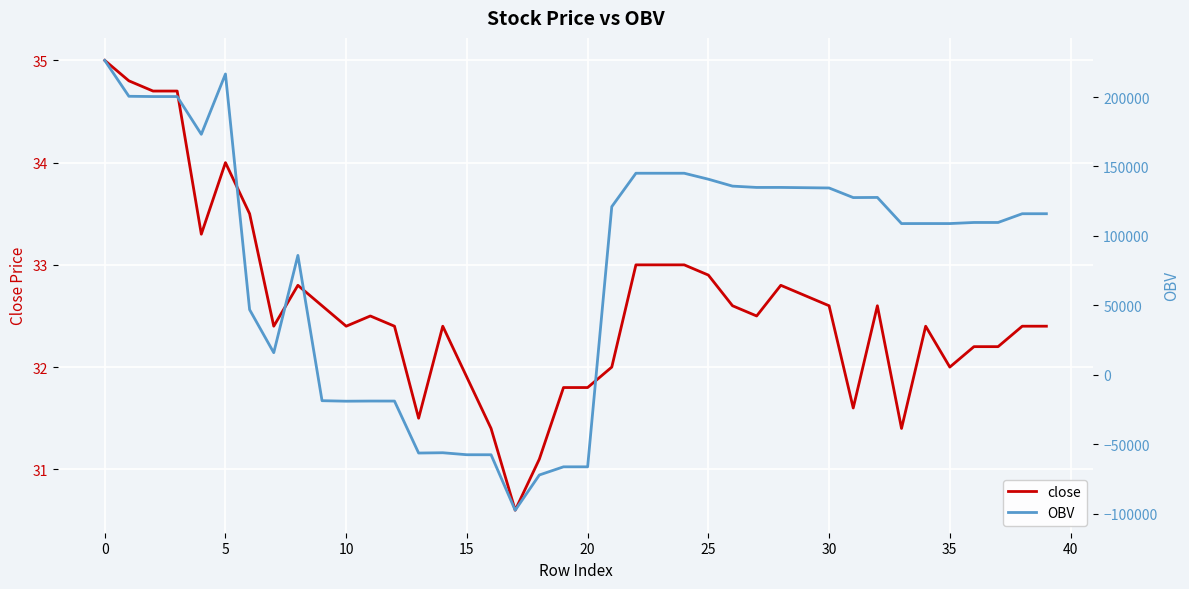

How many series are shown in this chart?

2